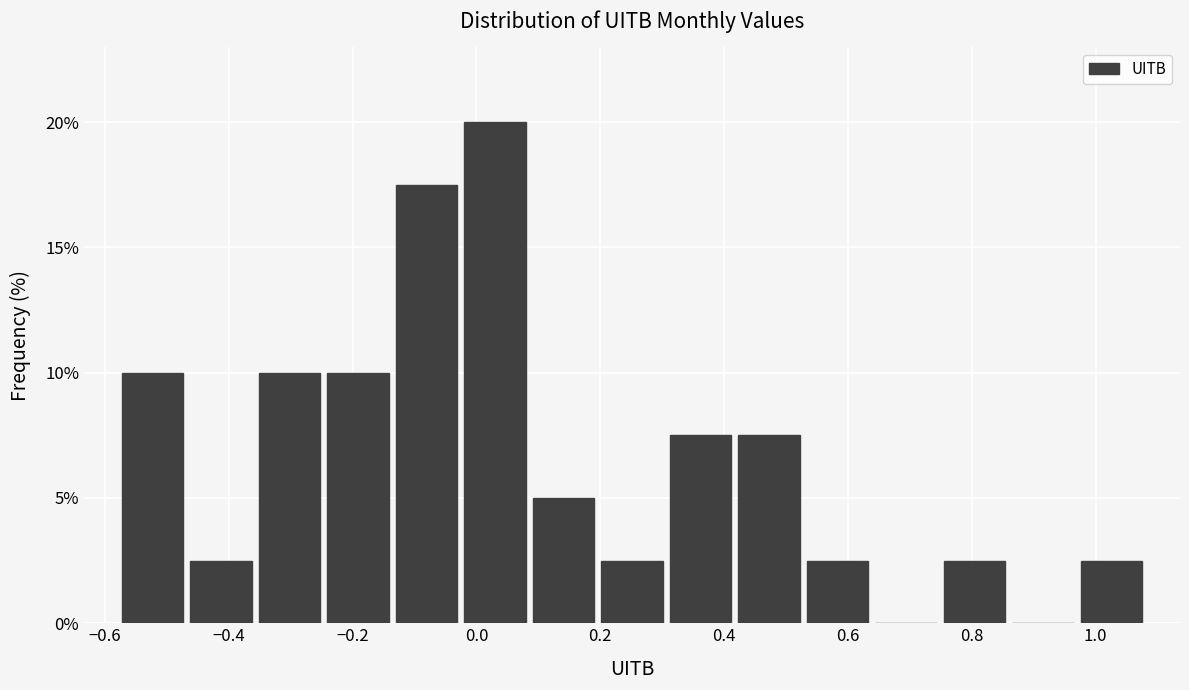

Reading left to right, list every bar in this chart as the range it spans on the x-axis followed by its height. Neither the bar edges nor the heights are printed on the chart, so give them approximately, as read against the axes.

-0.58 to -0.46: 10.0
-0.46 to -0.36: 2.5
-0.36 to -0.24: 10.0
-0.24 to -0.14: 10.0
-0.14 to -0.02: 17.5
-0.02 to 0.08: 20.0
0.08 to 0.20: 5.0
0.20 to 0.30: 2.5
0.30 to 0.42: 7.5
0.42 to 0.52: 7.5
0.52 to 0.64: 2.5
0.64 to 0.74: 0
0.74 to 0.86: 2.5
0.86 to 0.98: 0
0.98 to 1.08: 2.5